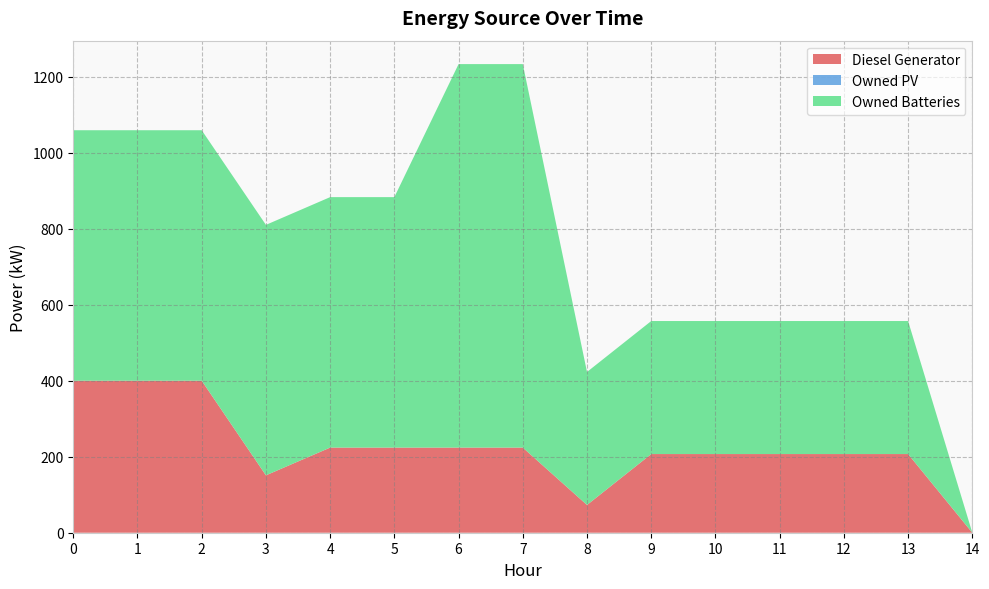

Reading left to right, extract all data points from this chart.

Diesel Generator: 0=400	1=400	2=400	3=151	4=224	5=224	6=224	7=224	8=73	9=207	10=207	11=207	12=207	13=207	14=0
Owned PV: 0=0	1=0	2=0	3=0	4=0	5=0	6=0	7=0	8=0	9=0	10=0	11=0	12=0	13=0	14=0
Owned Batteries: 0=659	1=659	2=659	3=659	4=659	5=659	6=1009	7=1009	8=350	9=350	10=350	11=350	12=350	13=350	14=0